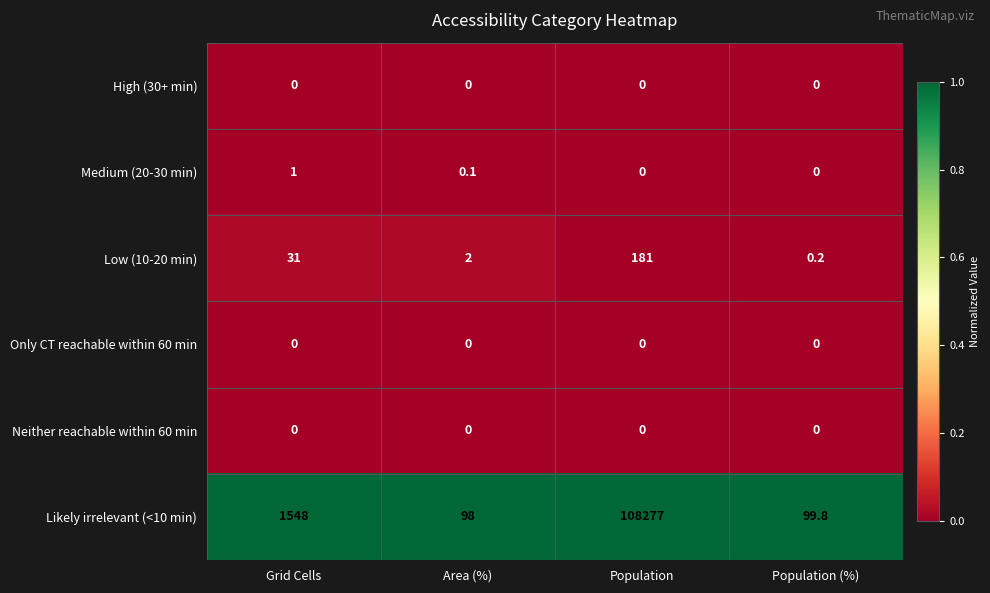

What is the total value across all series at Population?

108458.0